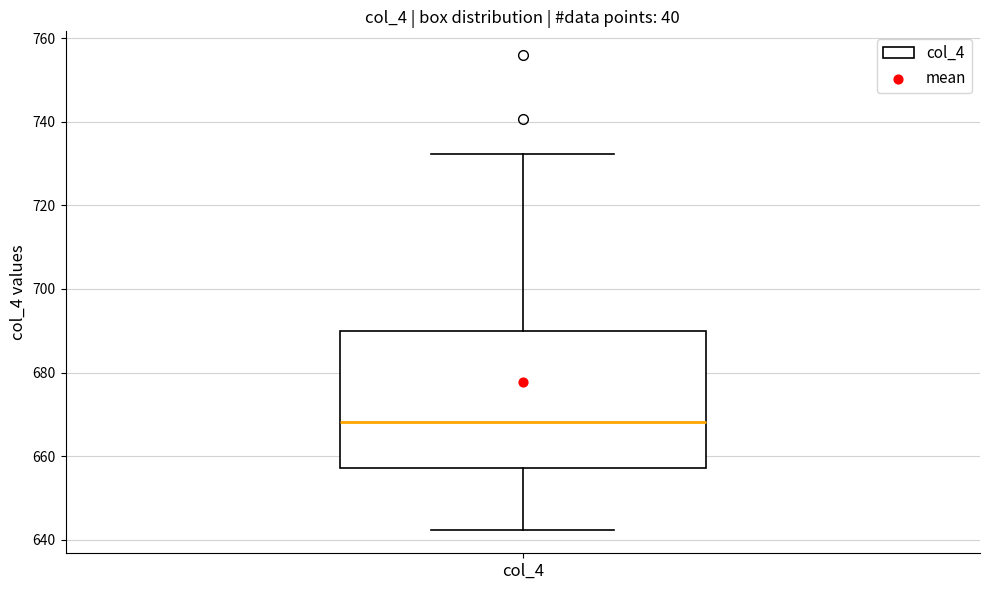

Where is the upper edge of the box for col_4 on the y-axis? The values are not printed on the chart, so give them approximately, as read against the axis.

690